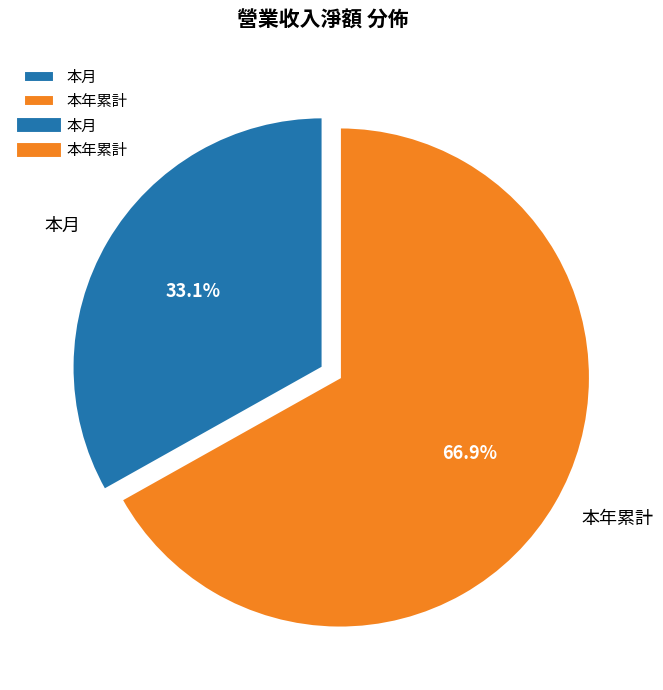

Is it true that 本年累計 is 57% of the pie?

False